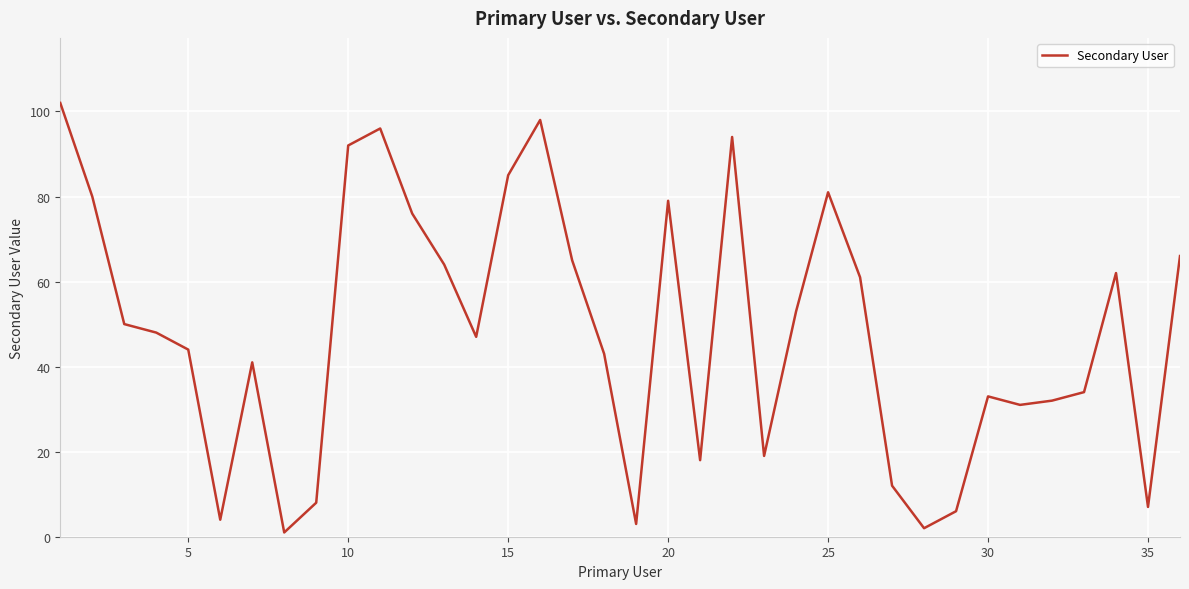

What is the difference between the maximum and minimum values?

101